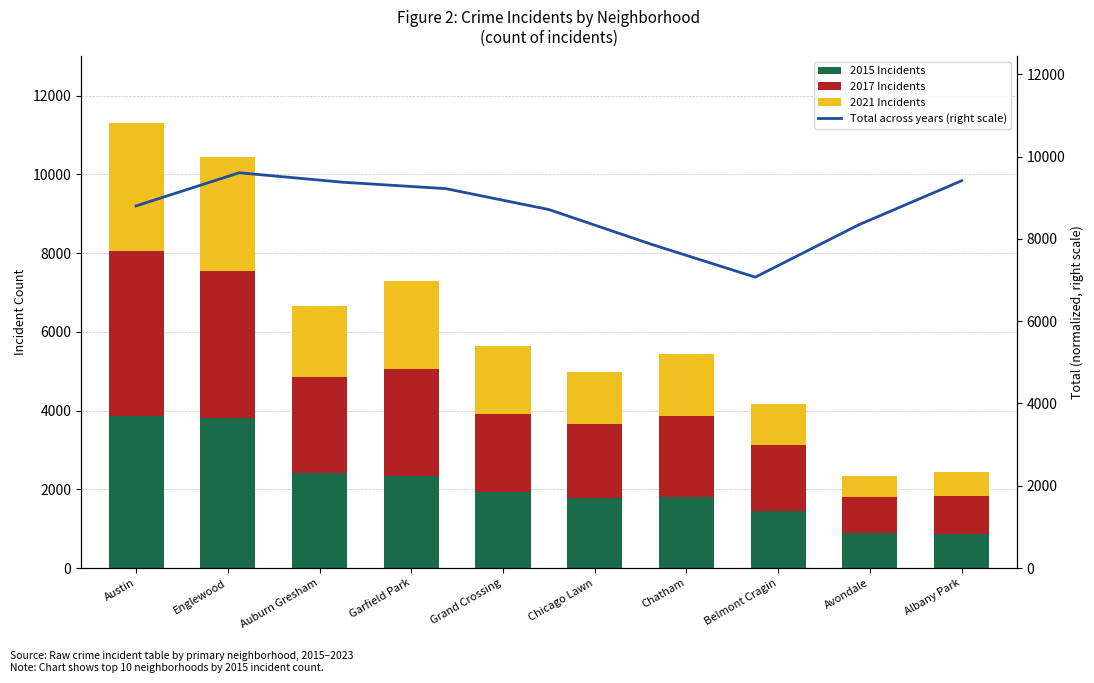

What is the average value of the 2017 series?

2256